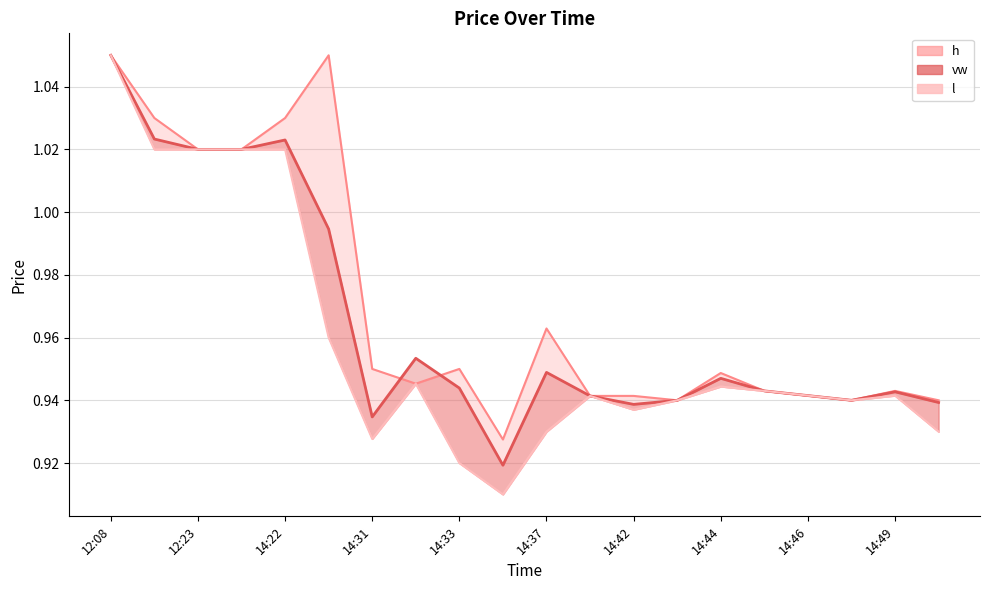

In h, how many points are higher than both neighbors (excluding endpoints)?

5